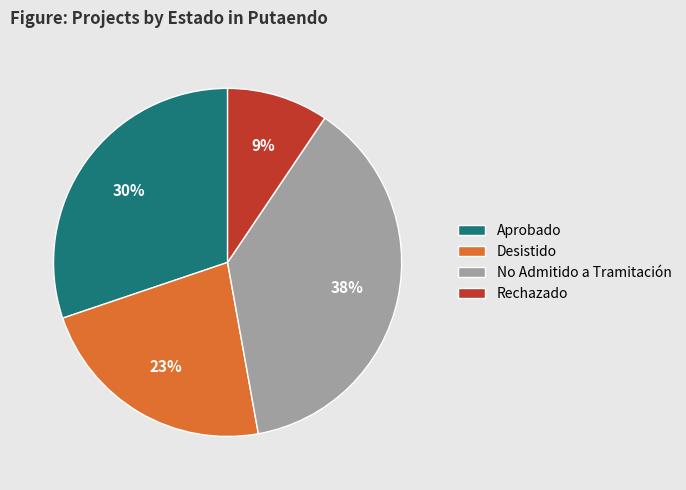

To the nearest percent, what percentage of the pie is Aprobado?

30%